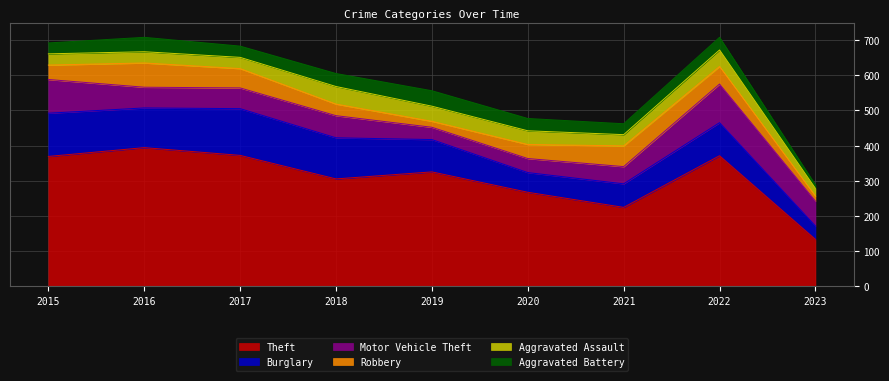

Between 2019 and 2022, which series saw the biggest shift?

Motor Vehicle Theft